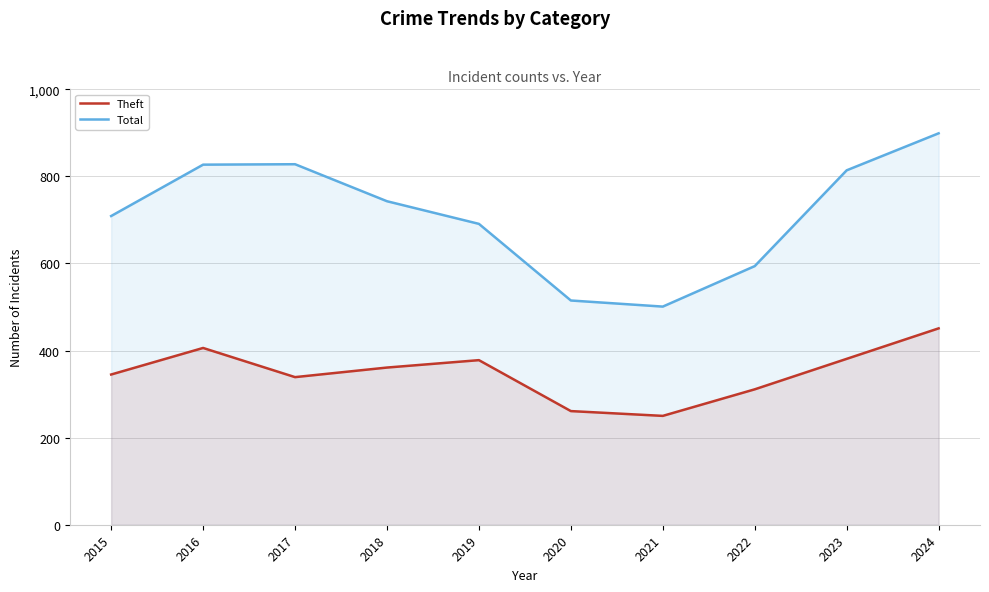

Which series has the largest total across all categories?

Total